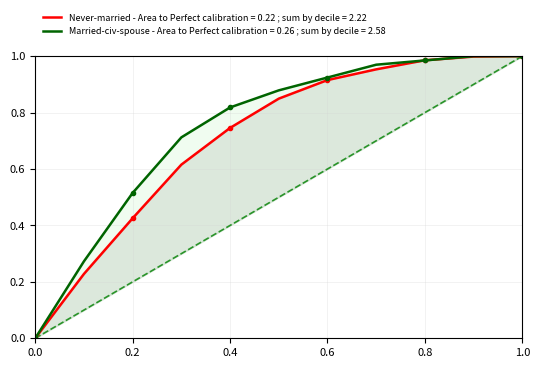

The Perfect series shows 0.4 at 4. True or false?

True